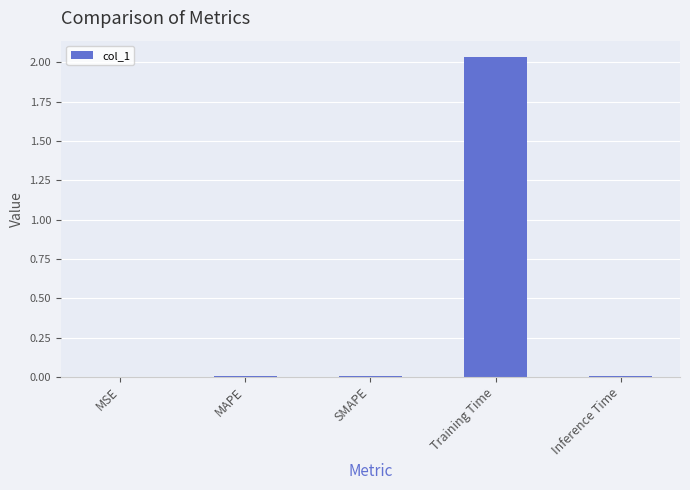

Count the number of categories in the chart.

5